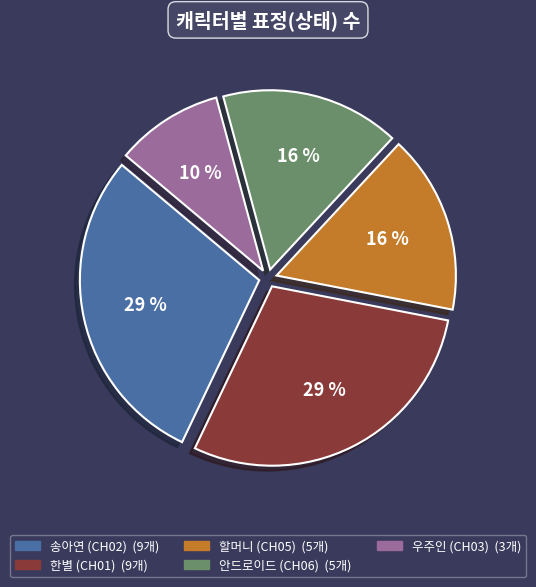

Between 우주인 (CH03) and 송아연 (CH02), which is larger?

송아연 (CH02)